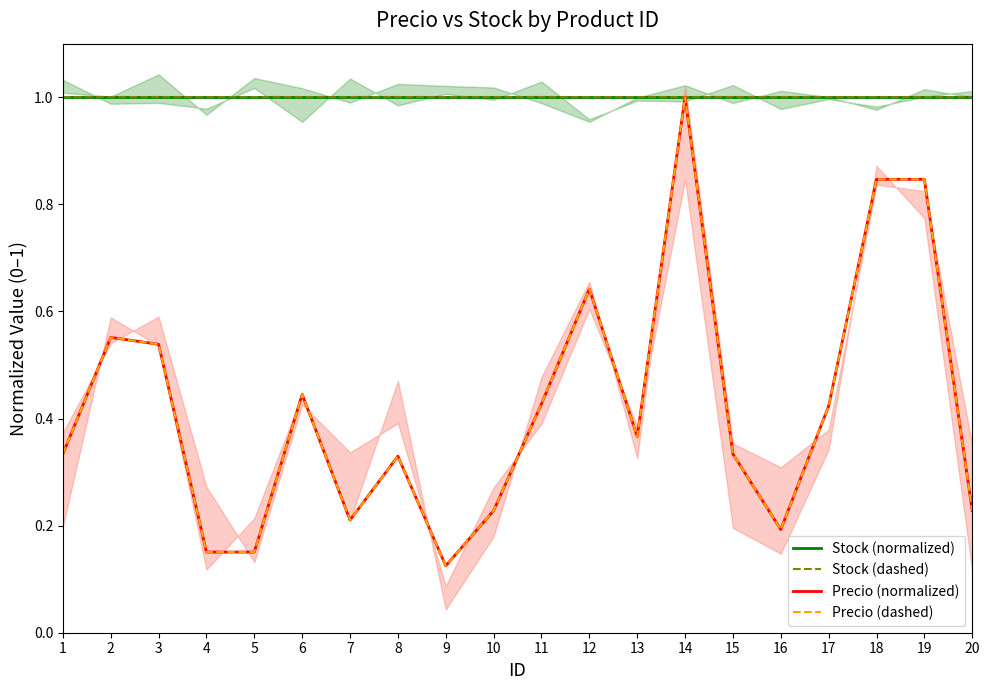

What is the greatest value displayed?

1.0